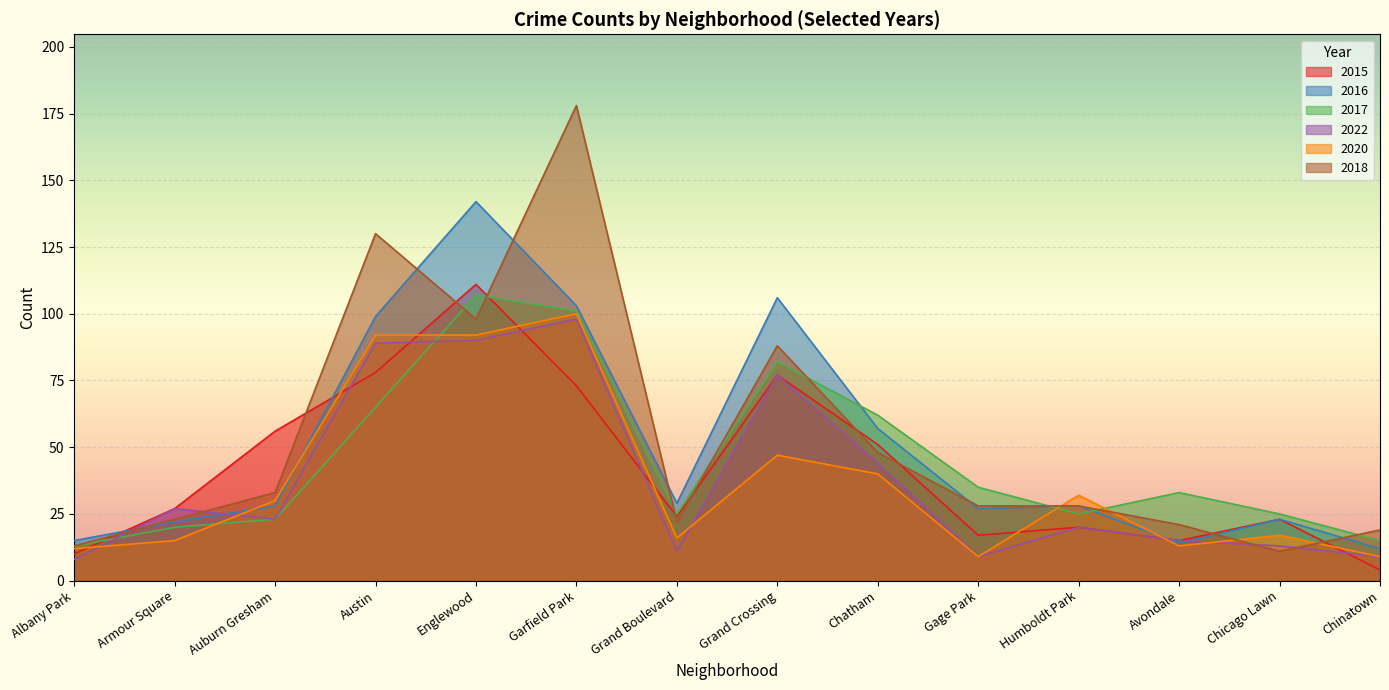

What is the minimum value shown in the chart?

4